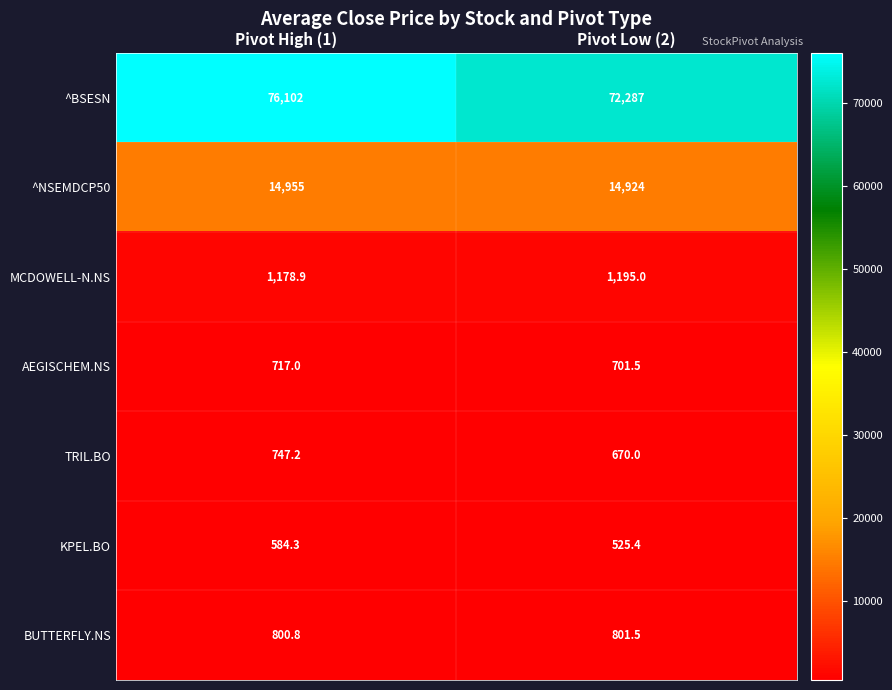

How many data points in BUTTERFLY.NS are above 801?

1